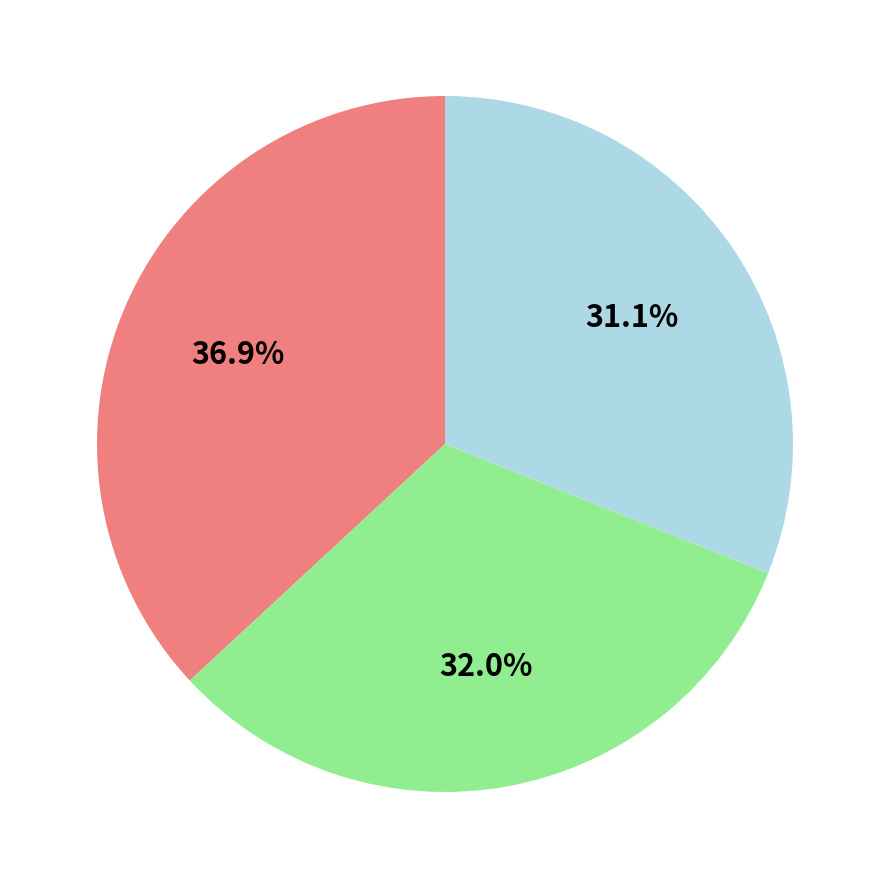

Is there a majority slice in this chart?

No